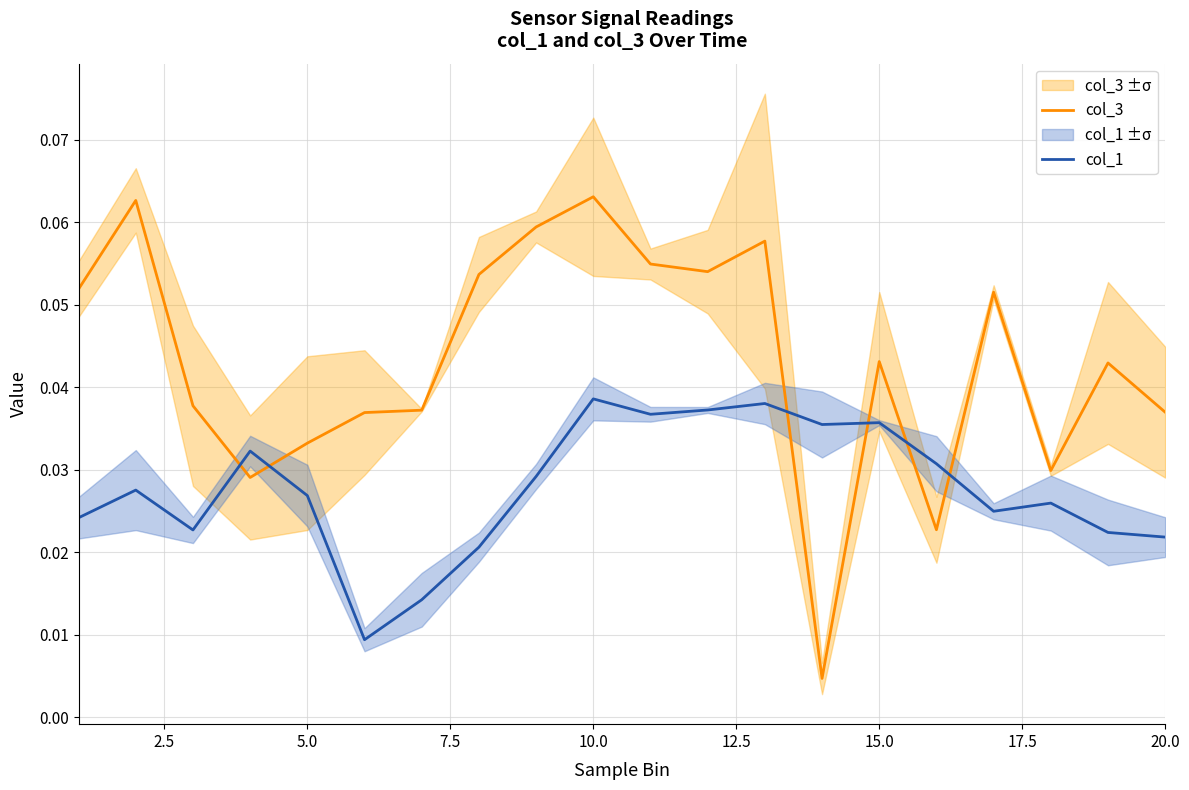

How many times do col_3 and col_1 cross each other?

6